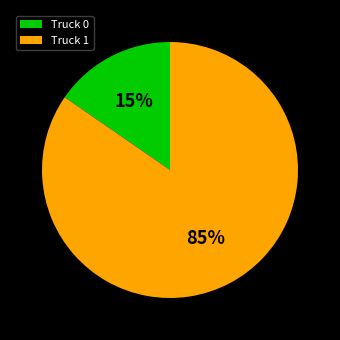

Between Truck 1 and Truck 0, which is larger?

Truck 1